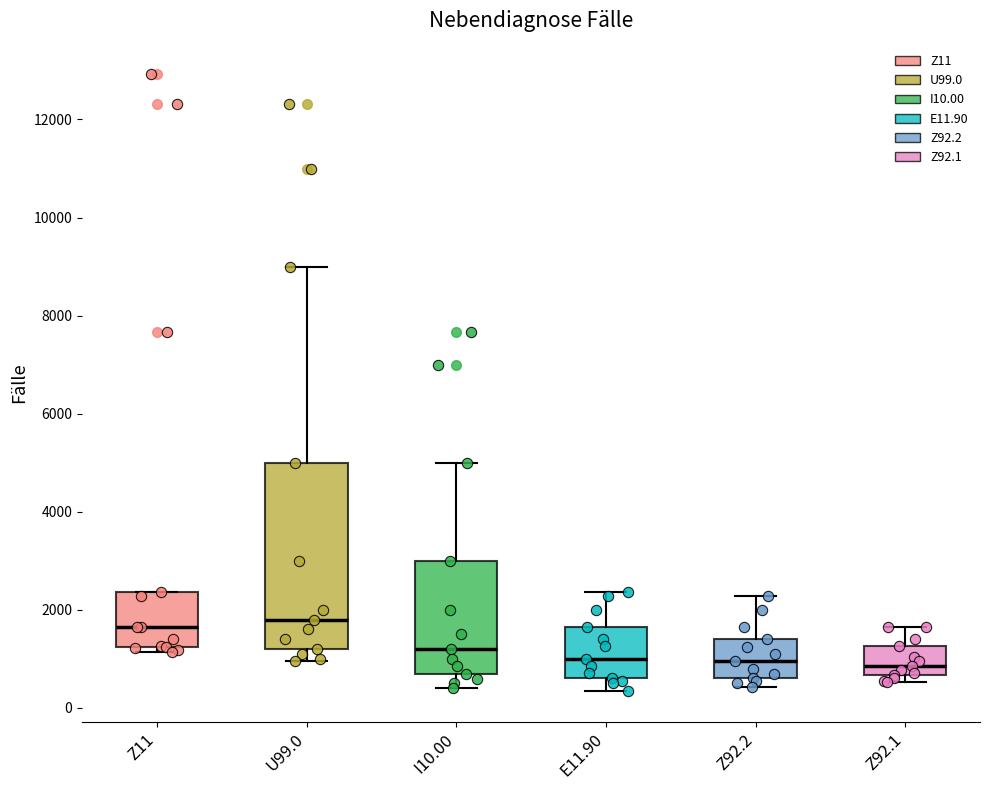

Reading left to right, transcribe this box plot: for each box, give where its median line is, the range the box spans, and where its two whiskers end, as read against the y-axis. The values are not printed on the chart, so give them approximately, as read against the axis.

Z11: median 1600, box 1200 to 2400, whiskers 1200 (just below the box's lower edge) to 2400
U99.0: median 1800, box 1200 to 5000, whiskers 1000 to 9000
I10.00: median 1200, box 800 to 3000, whiskers 400 to 5000
E11.90: median 1000, box 600 to 1600, whiskers 400 to 2400
Z92.2: median 1000, box 600 to 1400, whiskers 400 to 2200
Z92.1: median 800, box 600 to 1200, whiskers 600 (just below the box's lower edge) to 1600